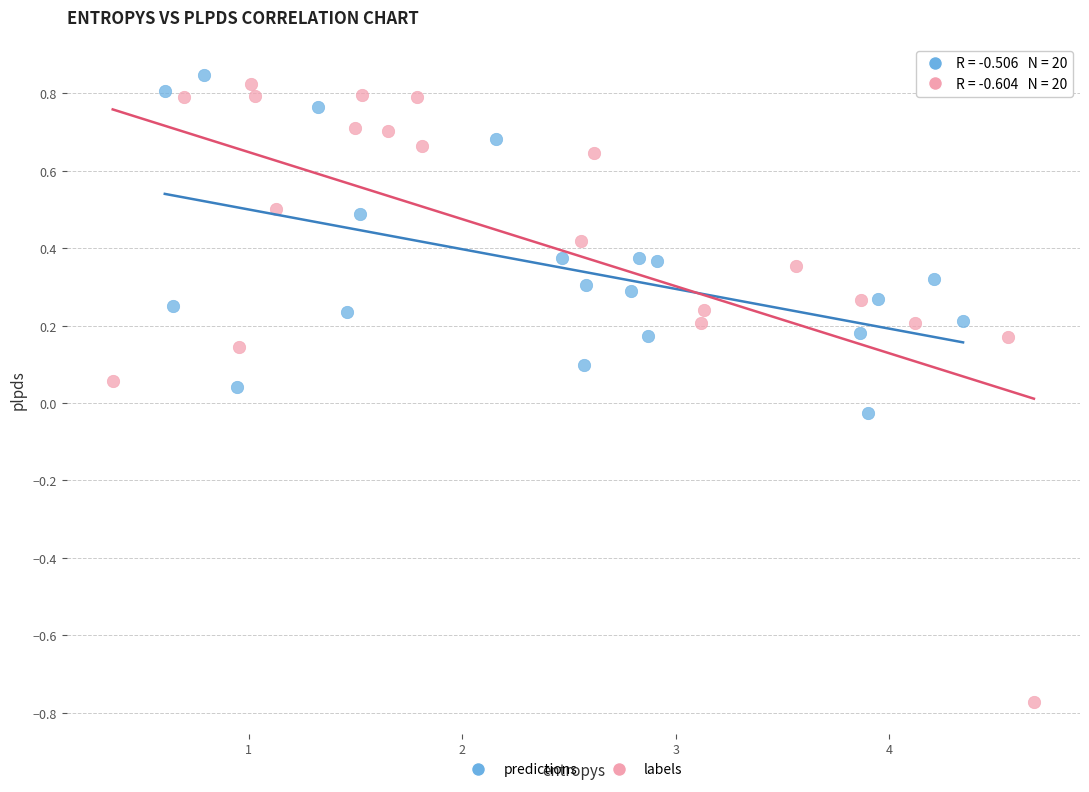

What are all the series names shown in the legend?

predictions, labels